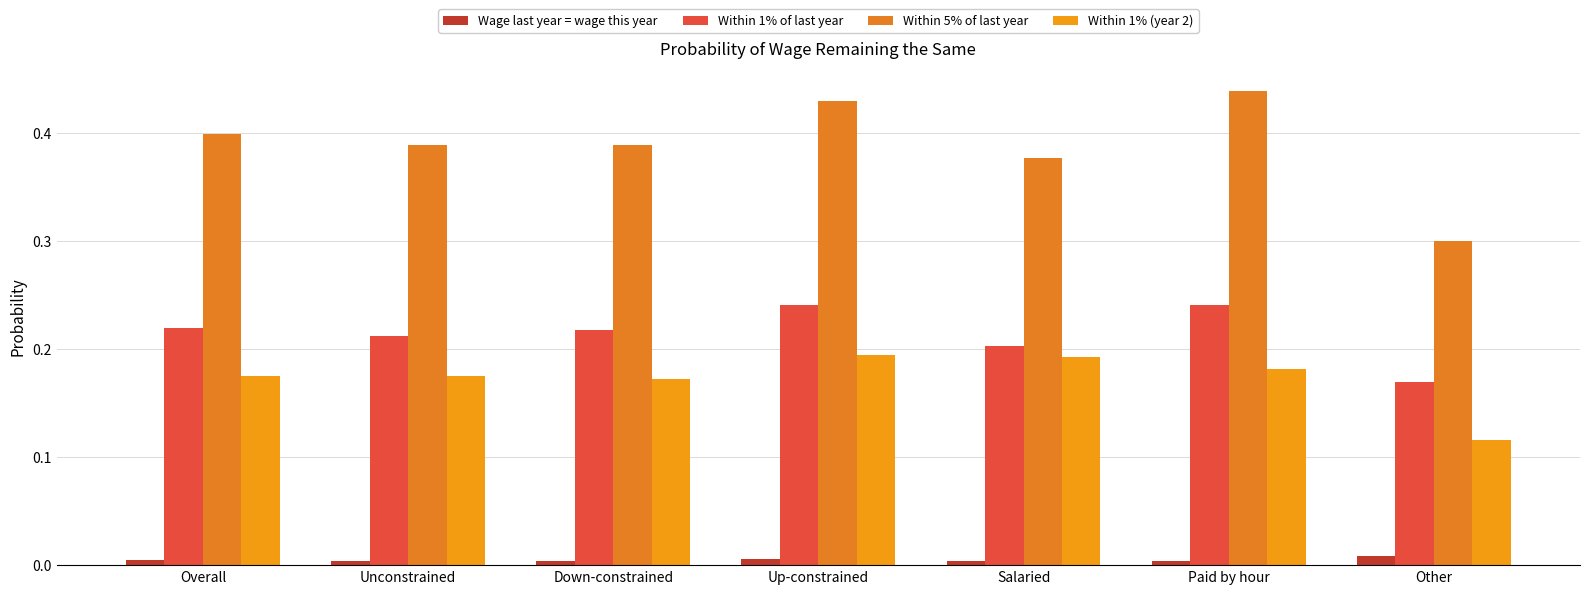

How many groups of bars are there?

7